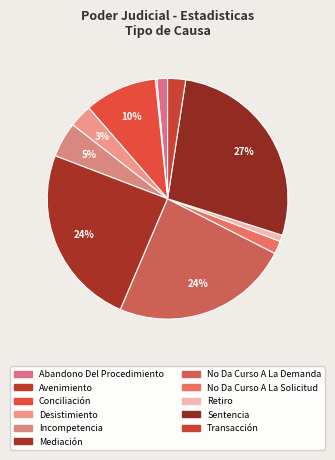

Rank the categories by value from highest to lowest.

Sentencia, Mediación, No Da Curso A La Demanda, Conciliación, Incompetencia, Desistimiento, Transacción, No Da Curso A La Solicitud, Abandono Del Procedimiento, Retiro, Avenimiento